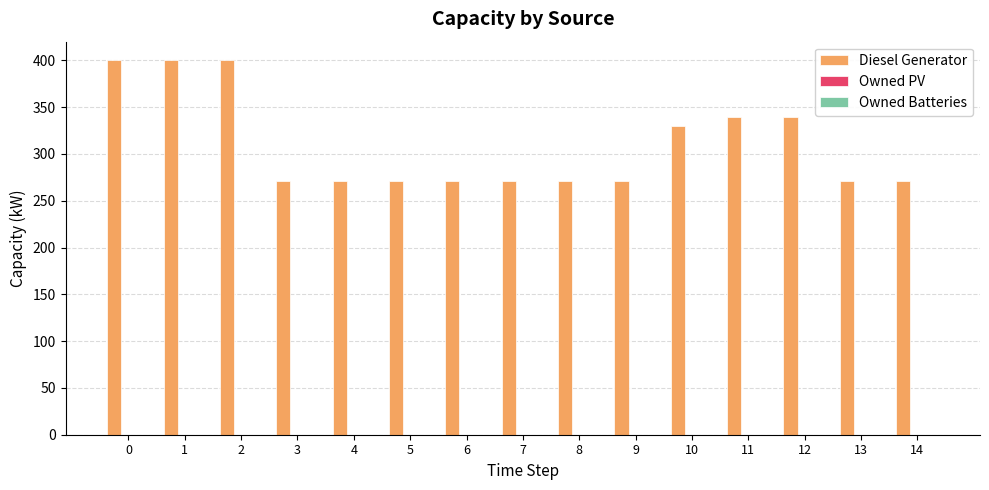

The value at 11 is 90. True or false?

False